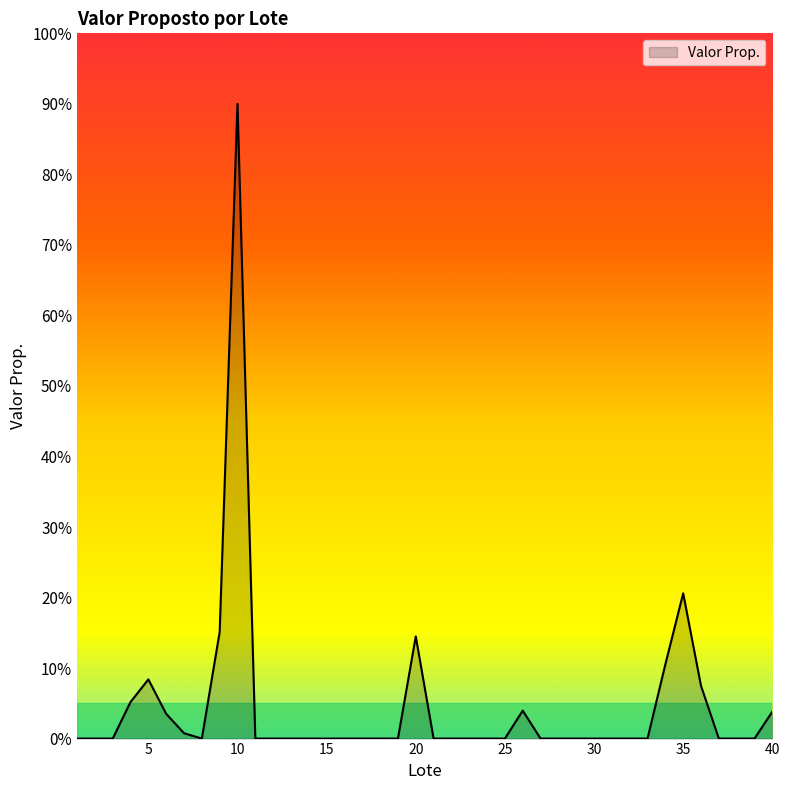

What is the difference between the maximum and minimum values?

90.0